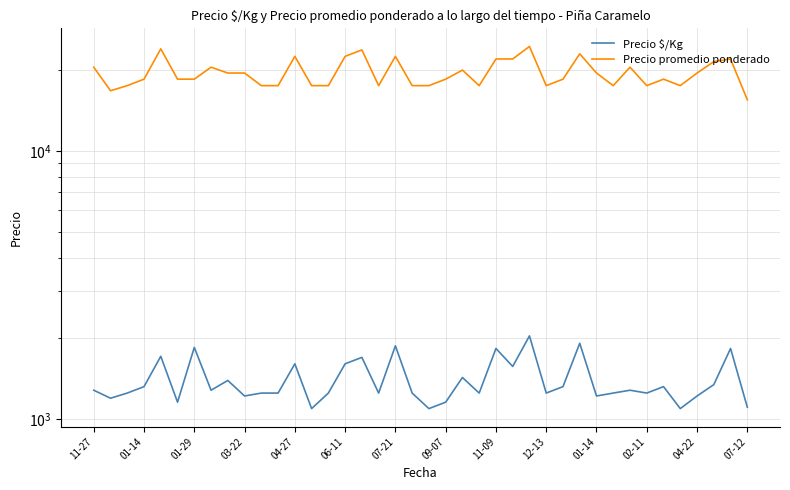

Rank the series by their maximum value, from highest to lowest.

Precio promedio ponderado, Precio $/Kg